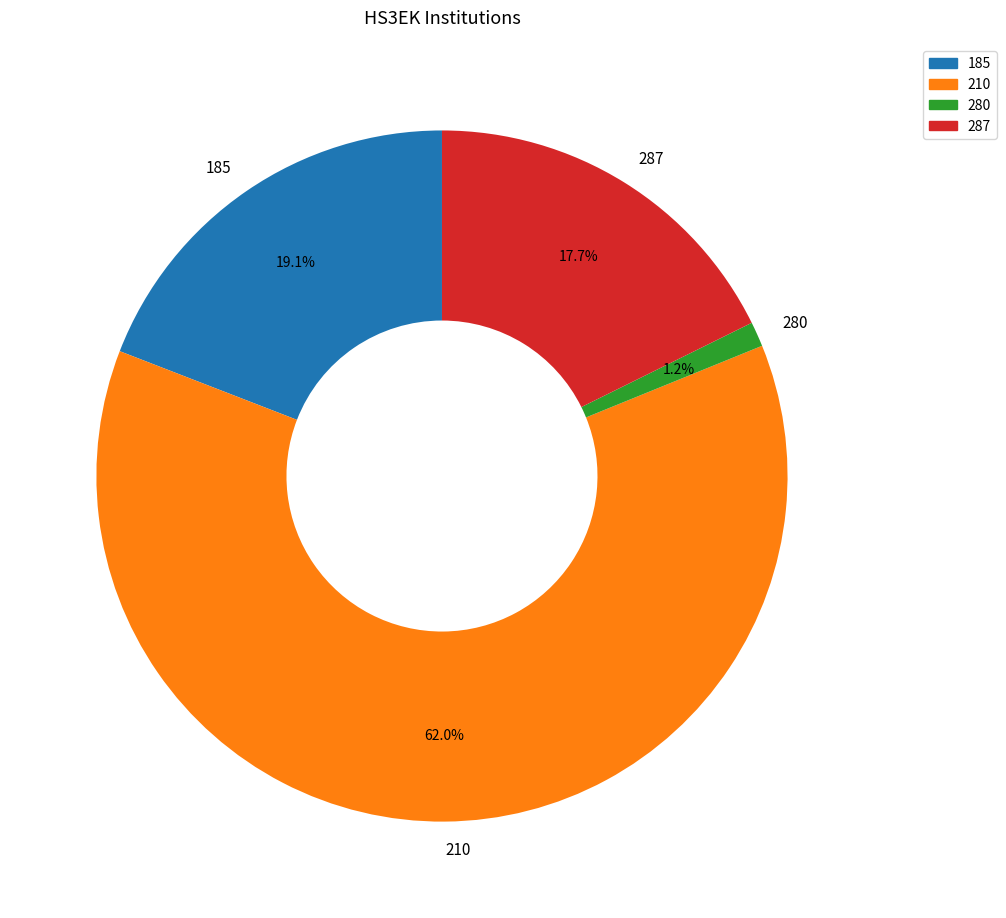

What percentage is the 210 slice, to the nearest percent?

62%